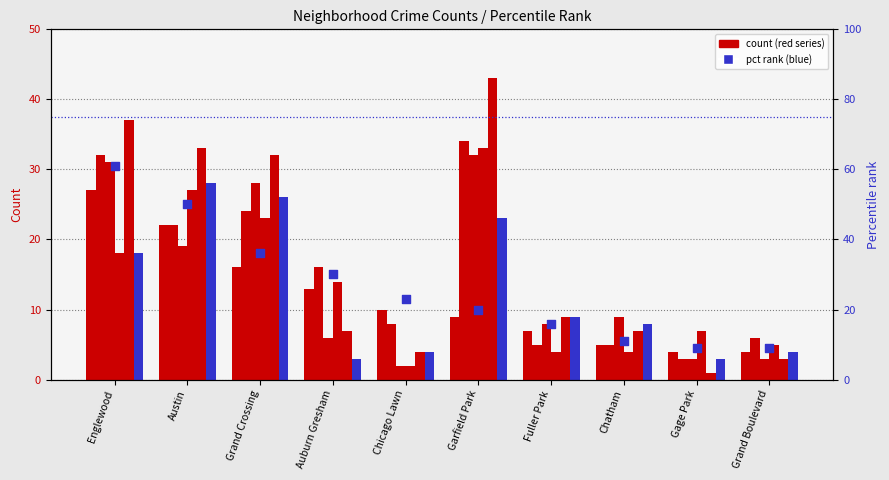

Approximately how many times larger is the value at Chatham compared to Grand Boulevard?

1.2